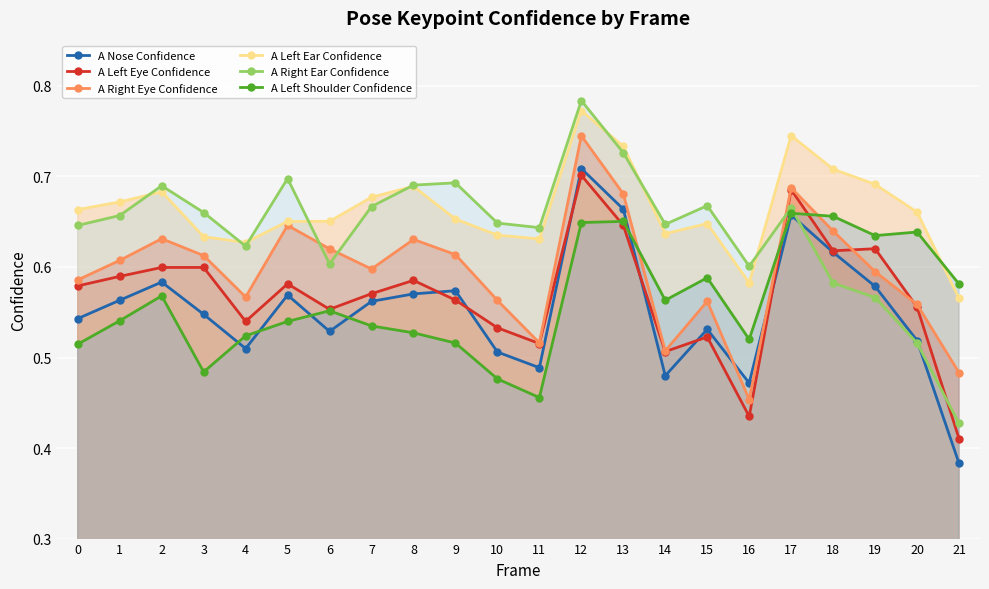

What is the value of the A Left Shoulder Confidence point at the 5th from the left?

0.5